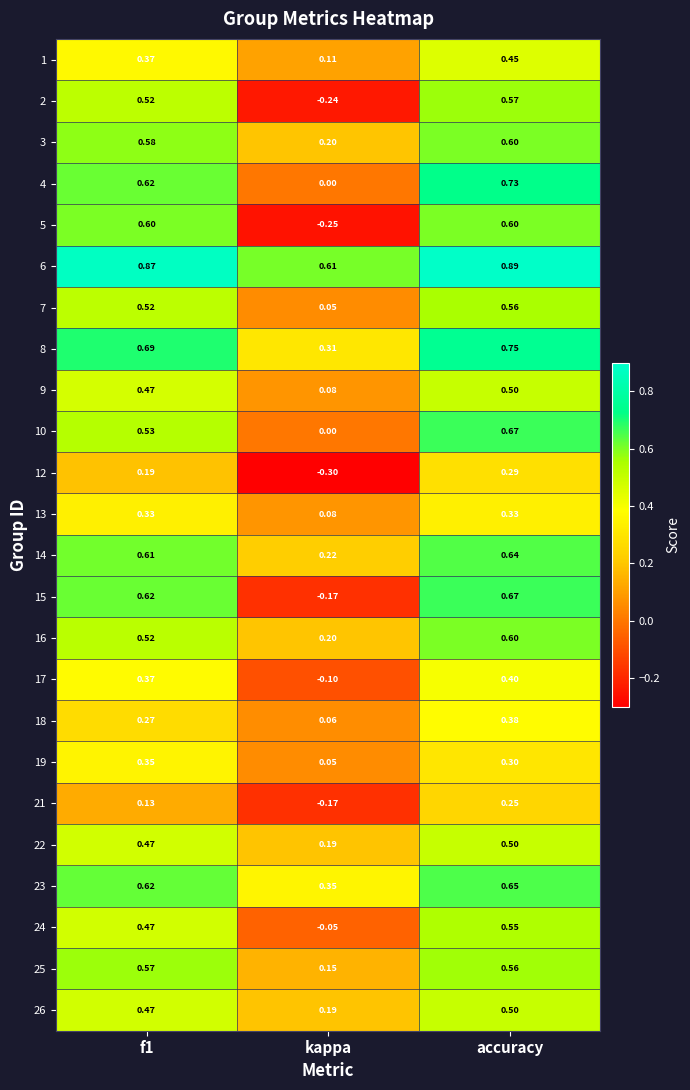

How many values in the 10 series exceed 0?

2